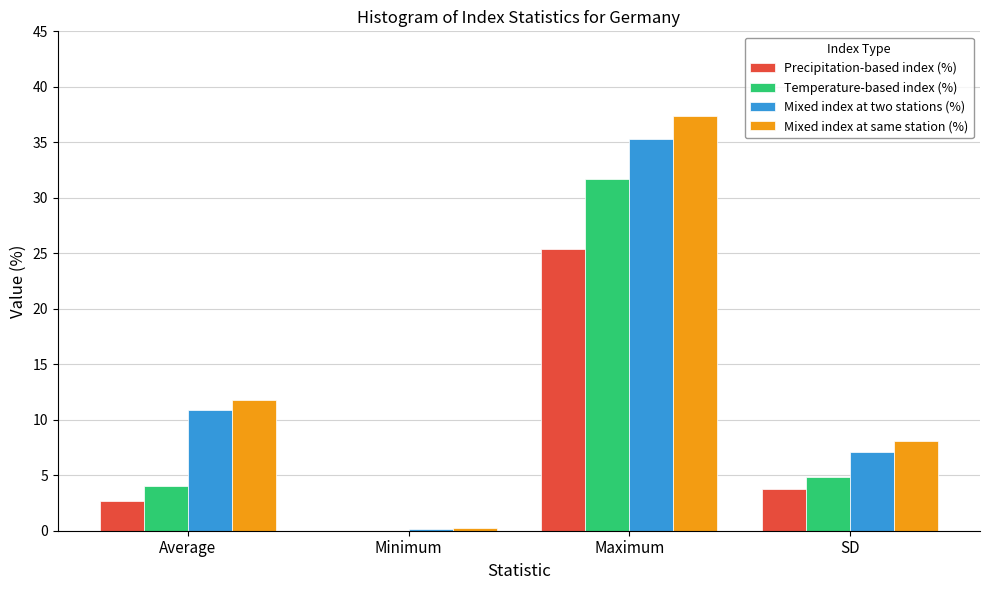

Is it true that Precipitation-based index (%) equals 6.0 at SD?

False